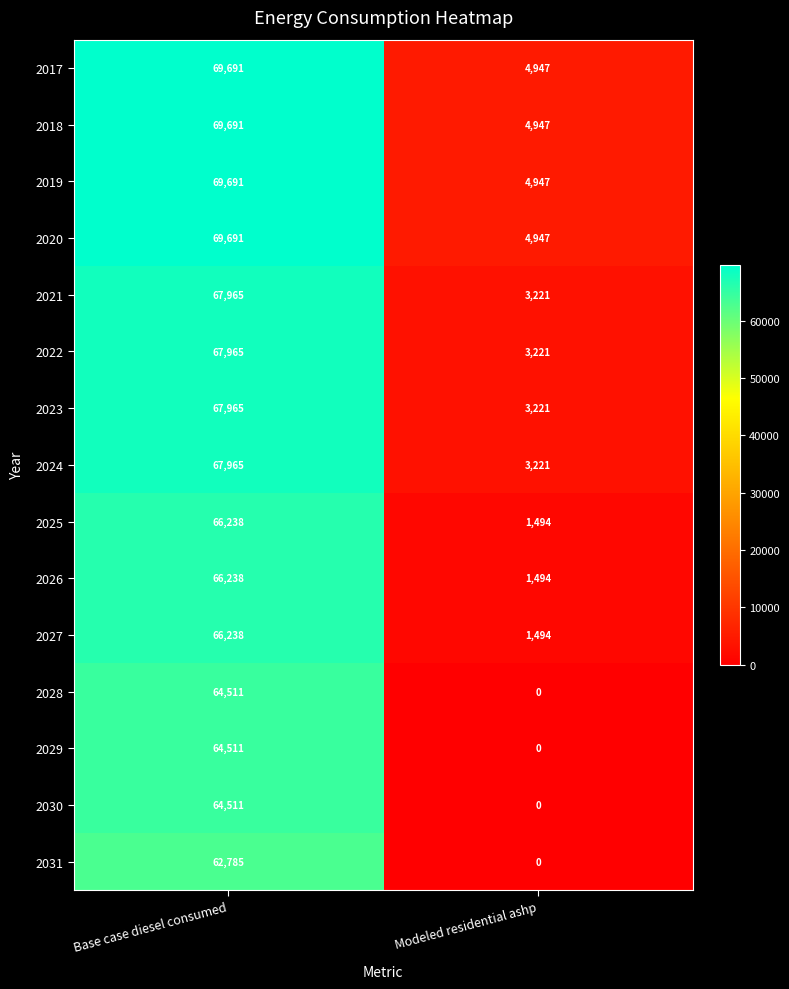

What is the maximum value for 2021?

67965